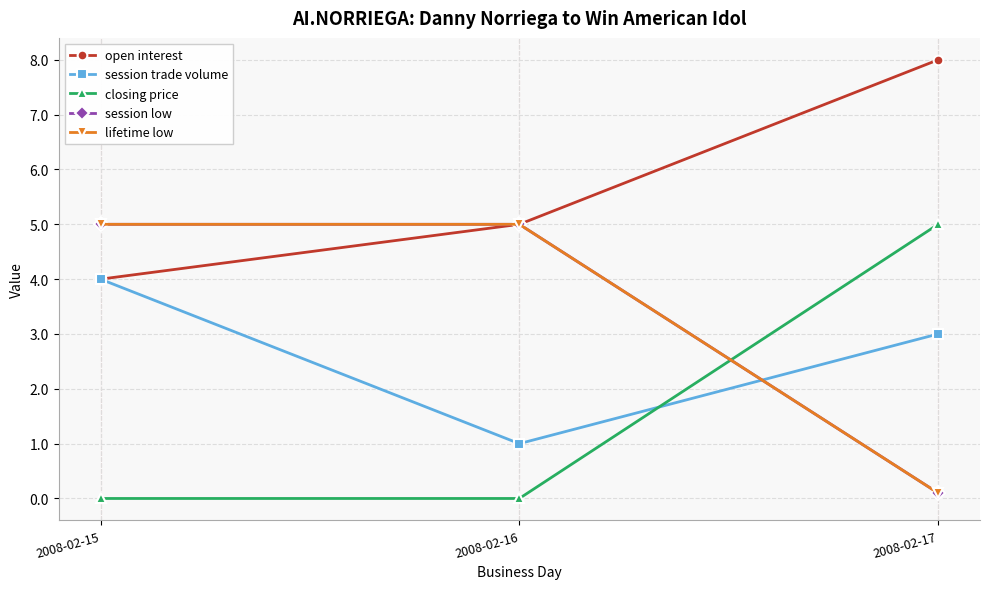

Rank the series by their maximum value, from highest to lowest.

open interest, closing price, session low, lifetime low, session trade volume